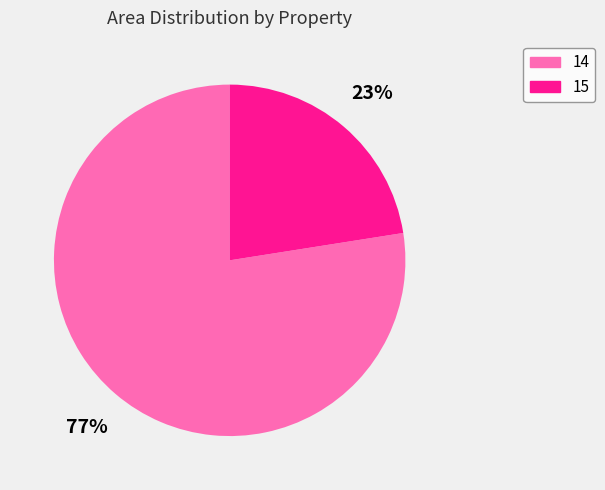

Is it true that 15 is 32% of the pie?

False